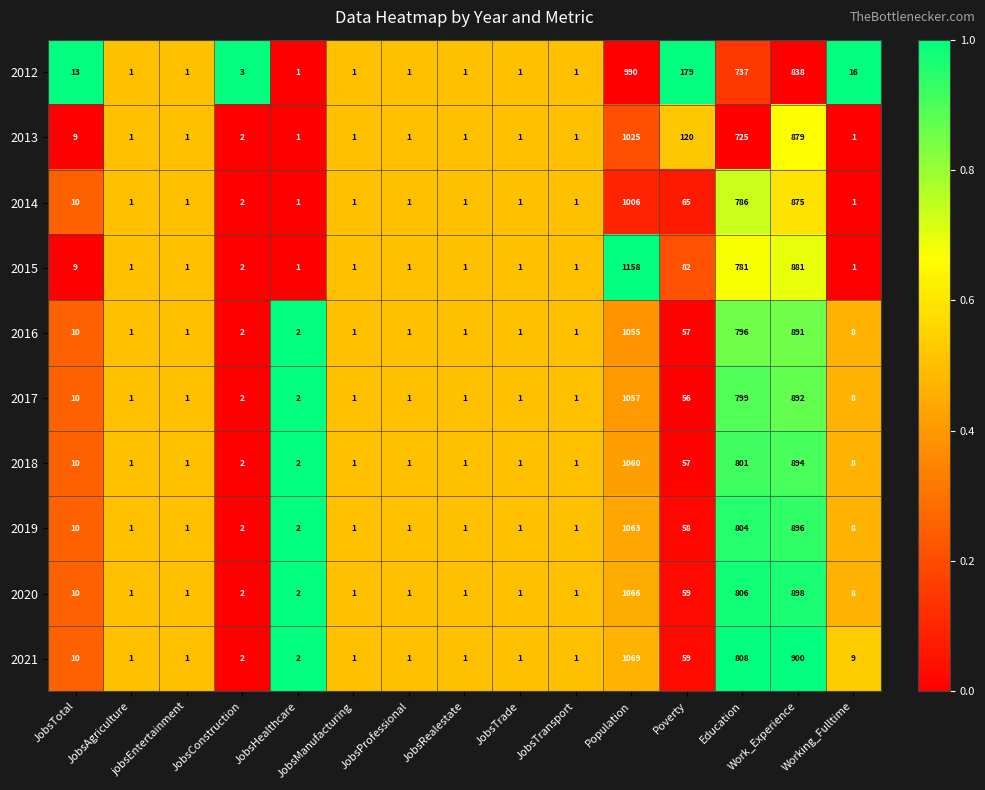

Which series has the widest spread of values?

2015